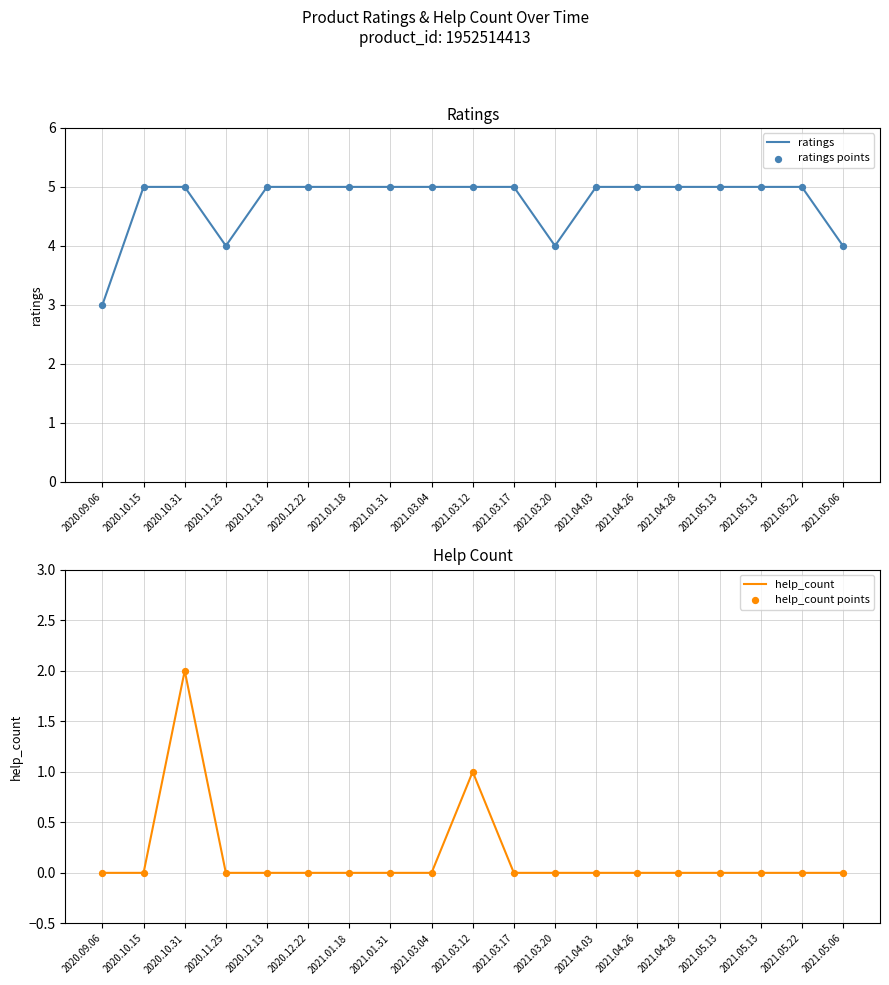

Which series has the largest total across all categories?

ratings